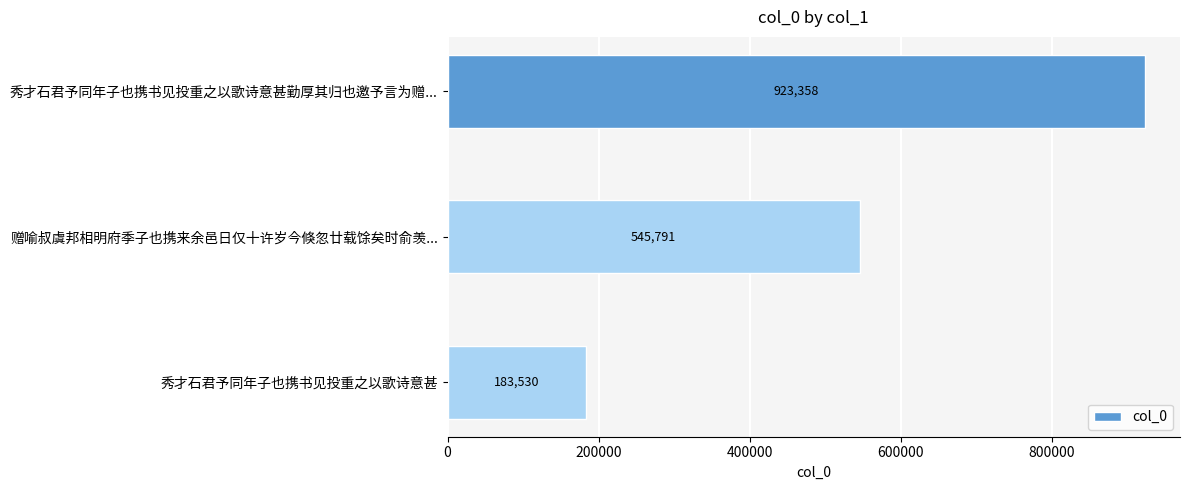

What is the smallest value displayed?

183530